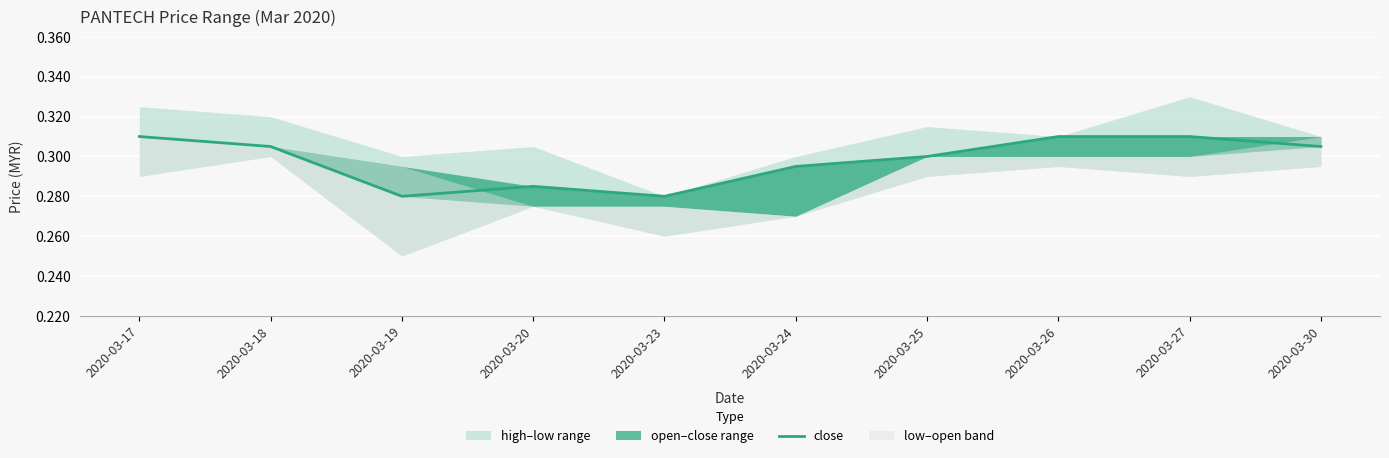

Is it true that the value at 2020-03-23 is 0.3?

True